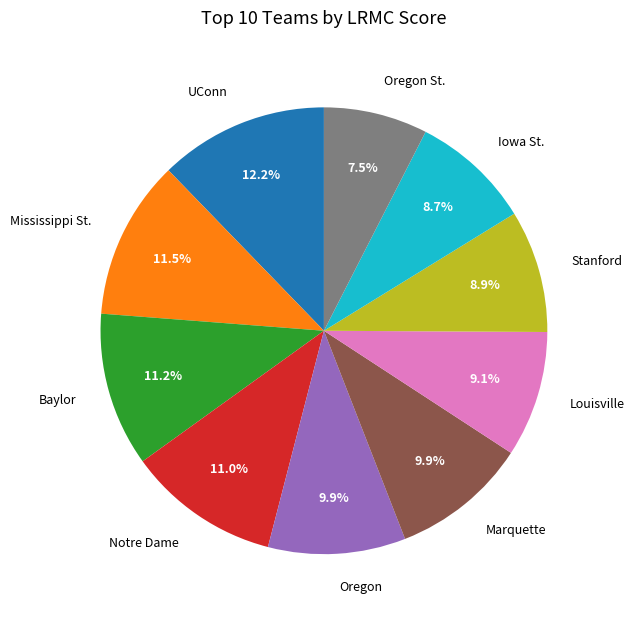

What is the largest slice in the pie chart?

UConn